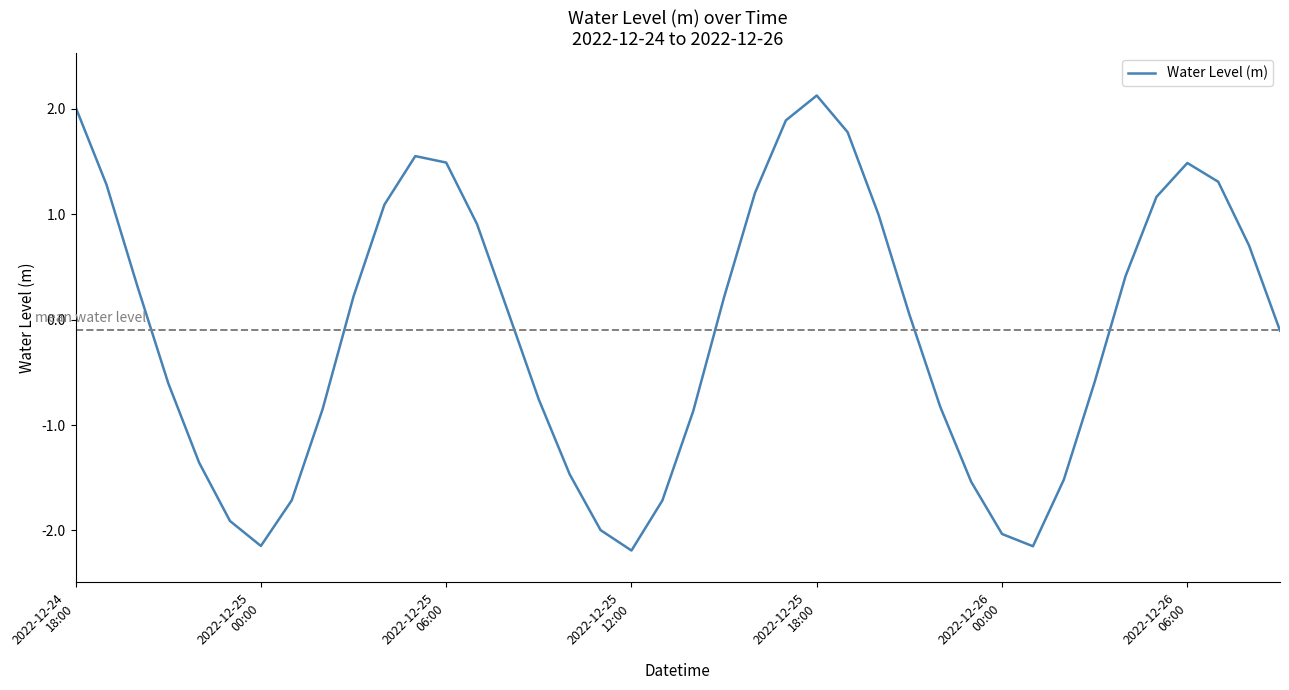

What is the difference between the maximum and minimum values?

4.3